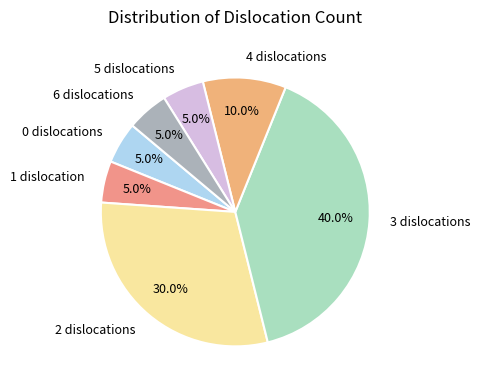

How much of the chart is everything except 3 dislocations?

60.0%